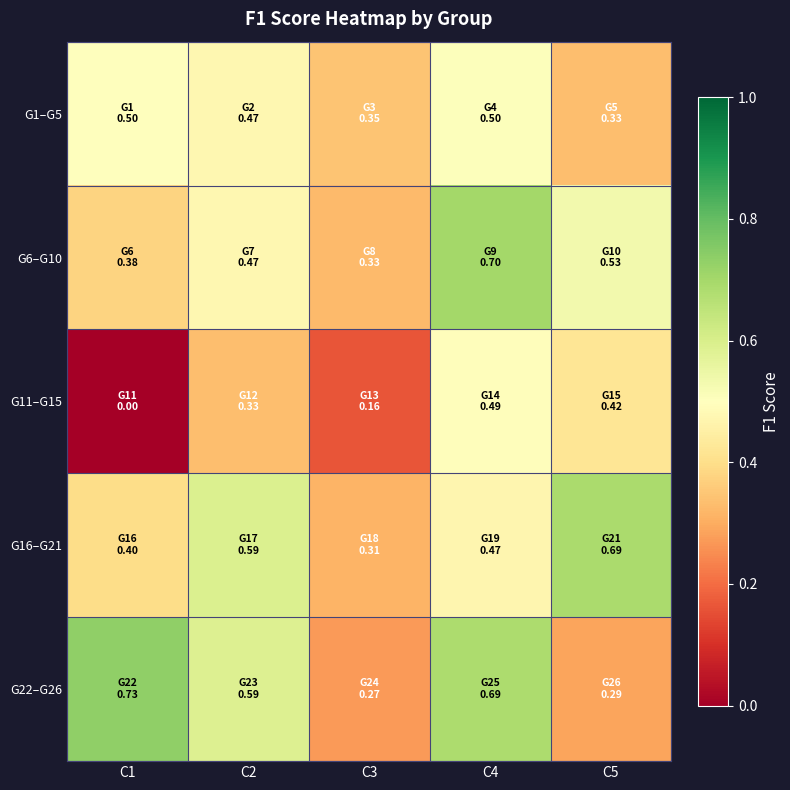

At C5, list the series in order from largest to smallest.

G16–G21, G6–G10, G11–G15, G1–G5, G22–G26